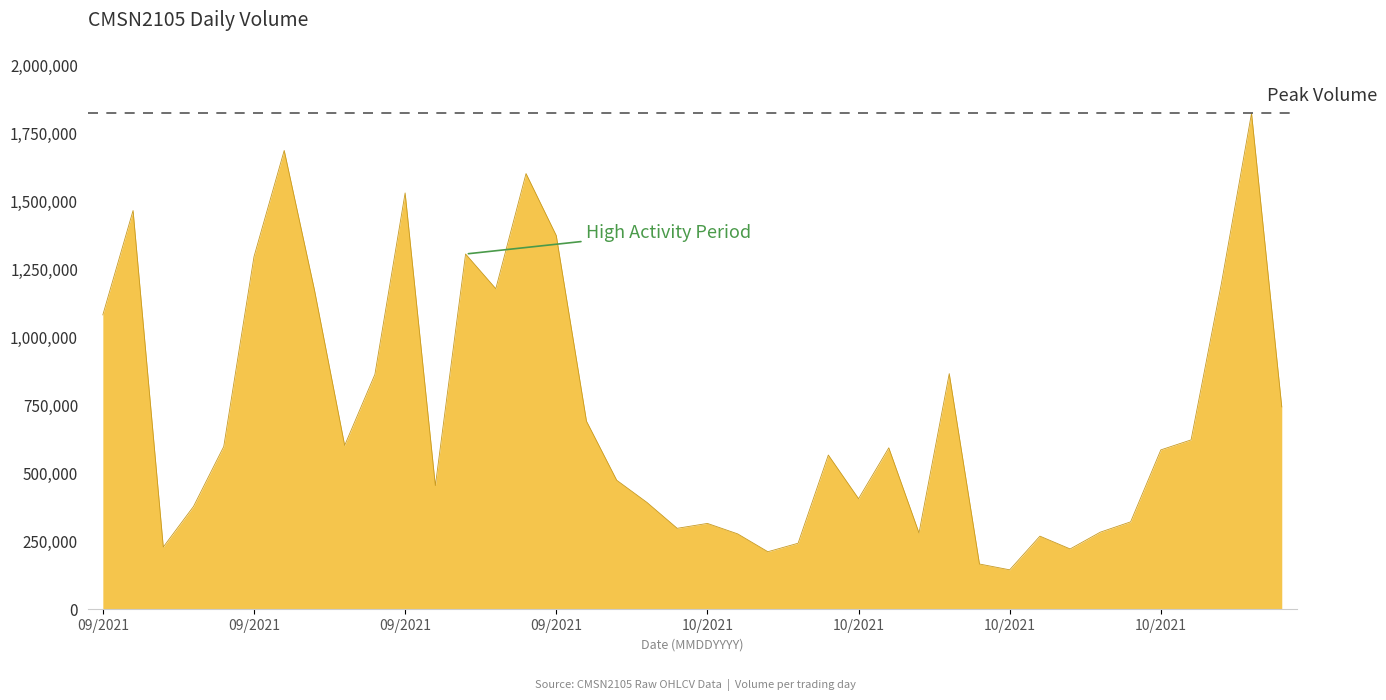

What is the difference between the maximum and minimum values?

1677400